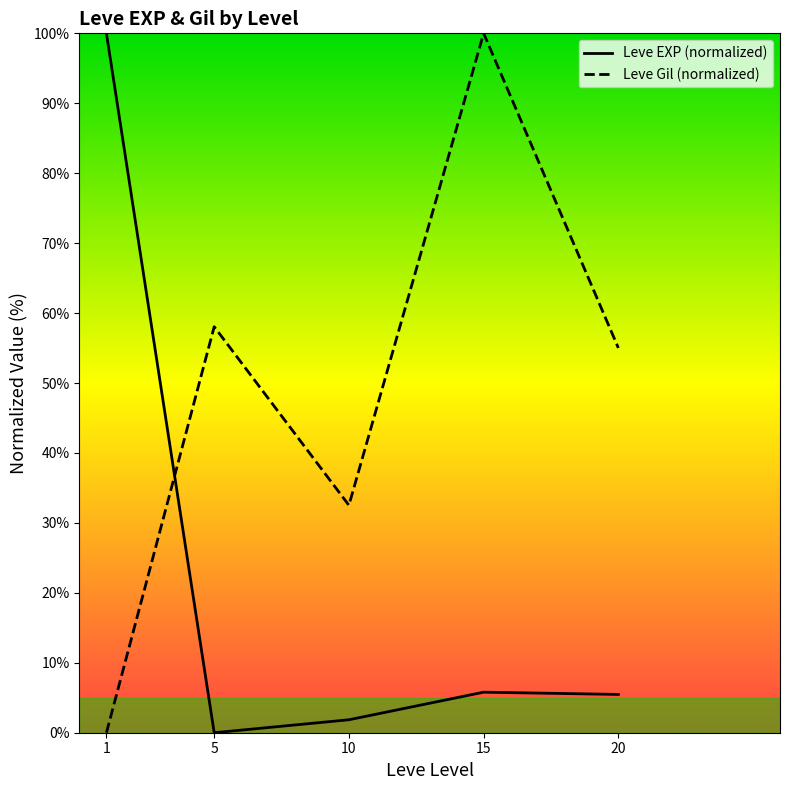

At which label is Leve EXP (normalized) closest to 50?

15